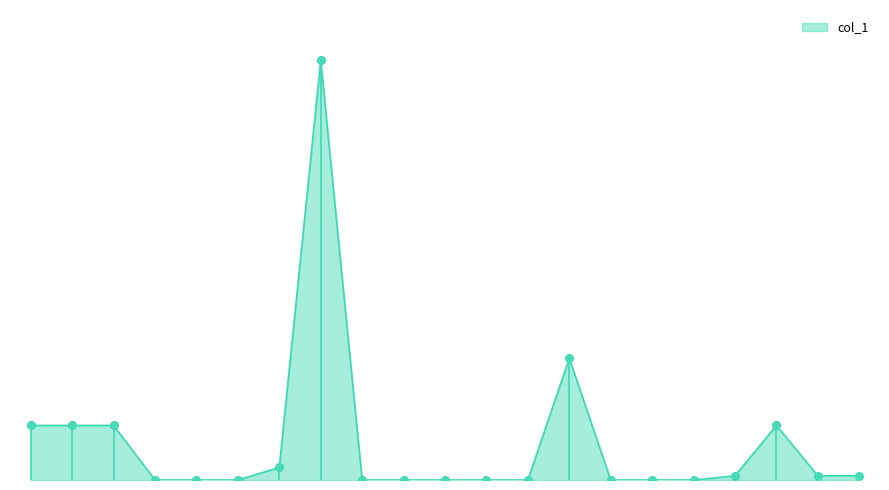

Is this an area chart (filled region under the line)?

Yes